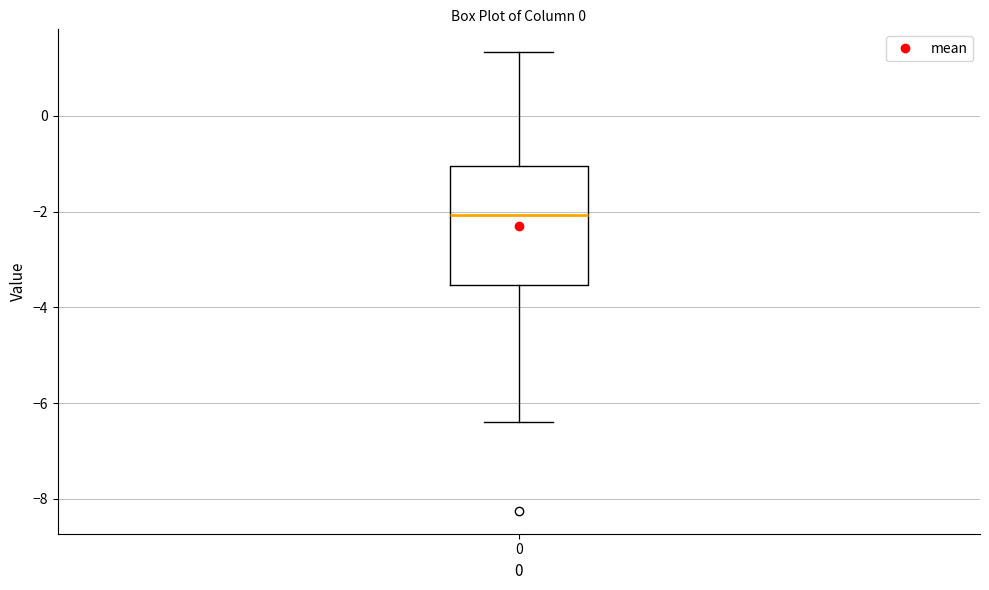

Read this box plot against the y-axis: the position of the median line, the range covered by the box, and the ends of both whiskers. The values are not printed on the chart, so give them approximately, as read against the axis.

median -2.0, box -3.6 to -1.0, whiskers -6.4 to 1.4